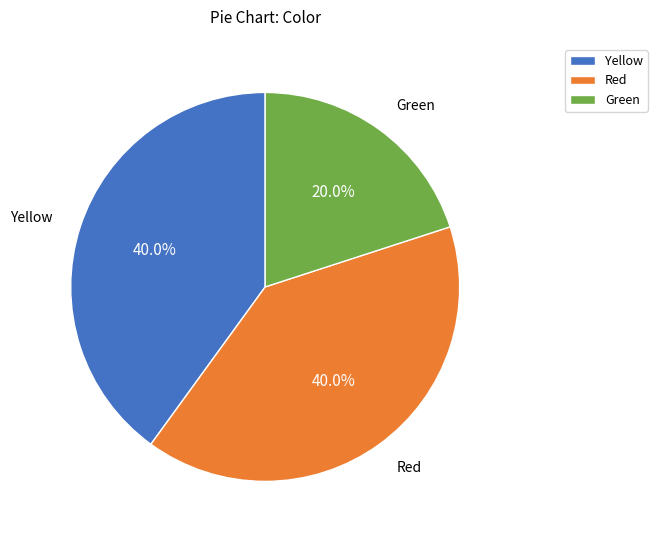

What portion of the pie excludes Yellow?

60.0%